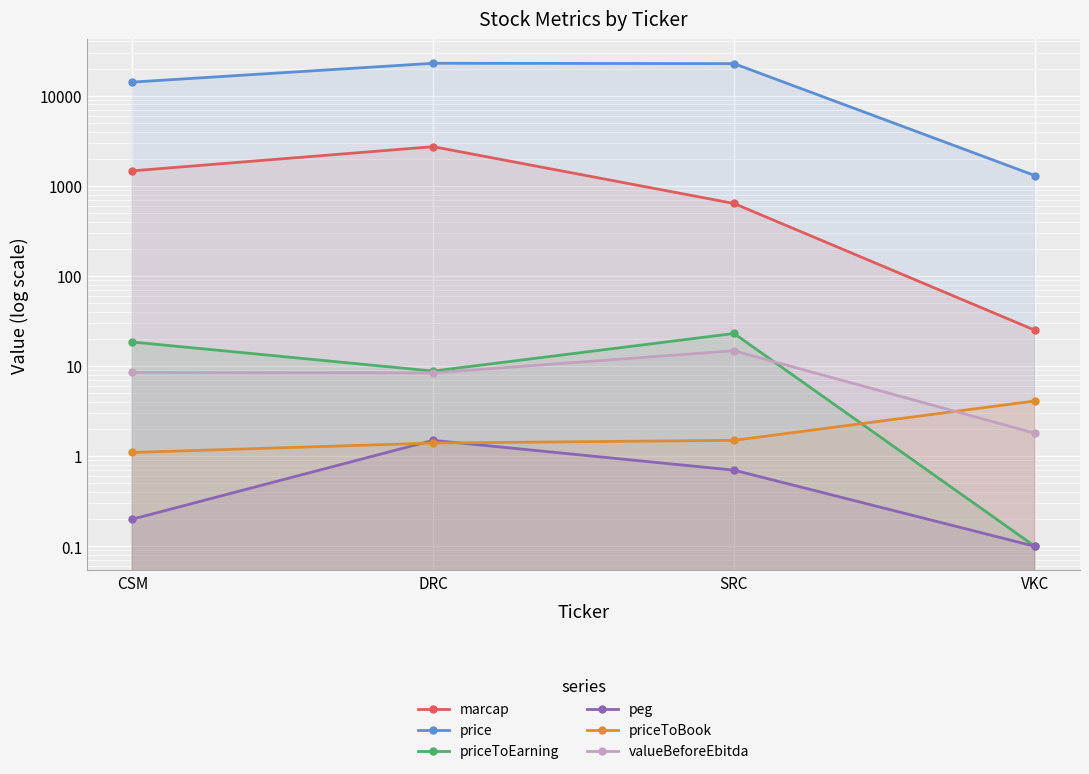

What are all the series names shown in the legend?

marcap, price, priceToEarning, peg, priceToBook, valueBeforeEbitda